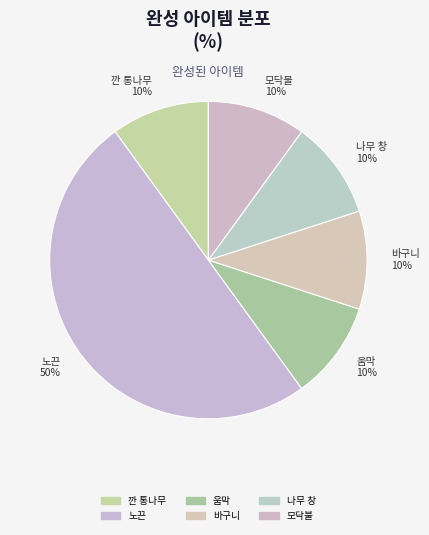

How many slices are in this pie chart?

6